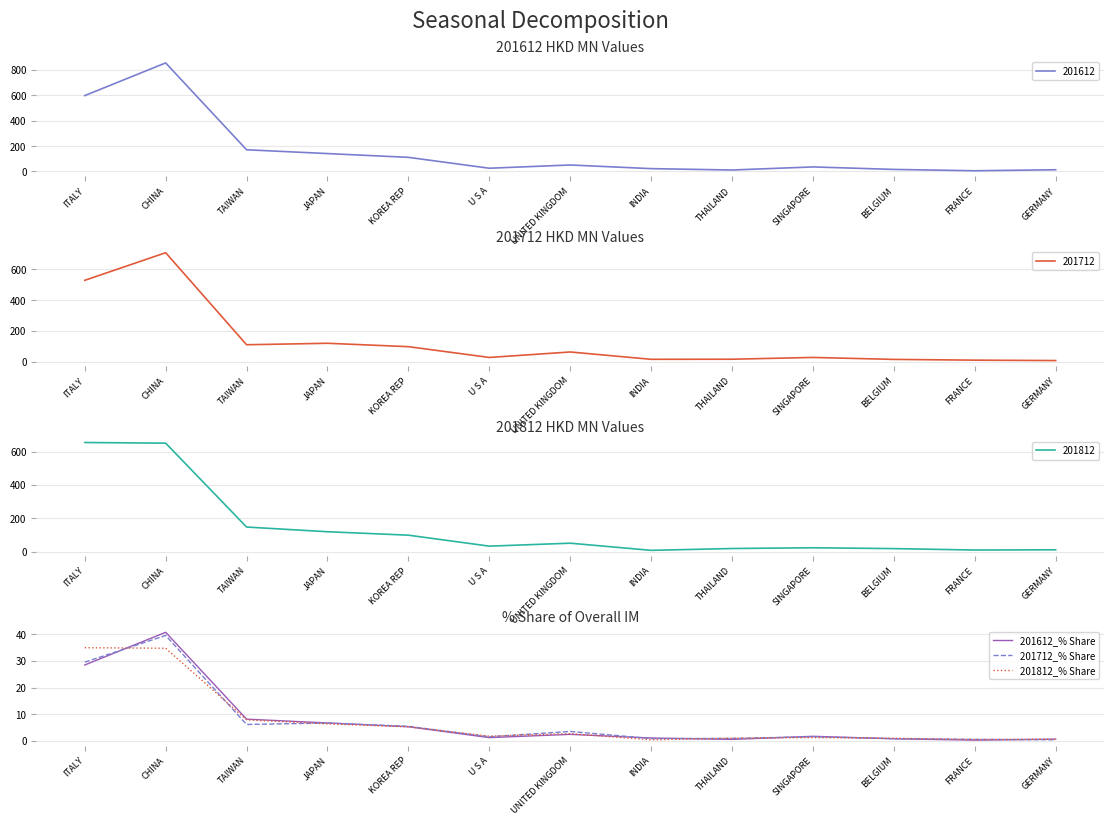

Between ITALY and U S A, which is larger?

ITALY